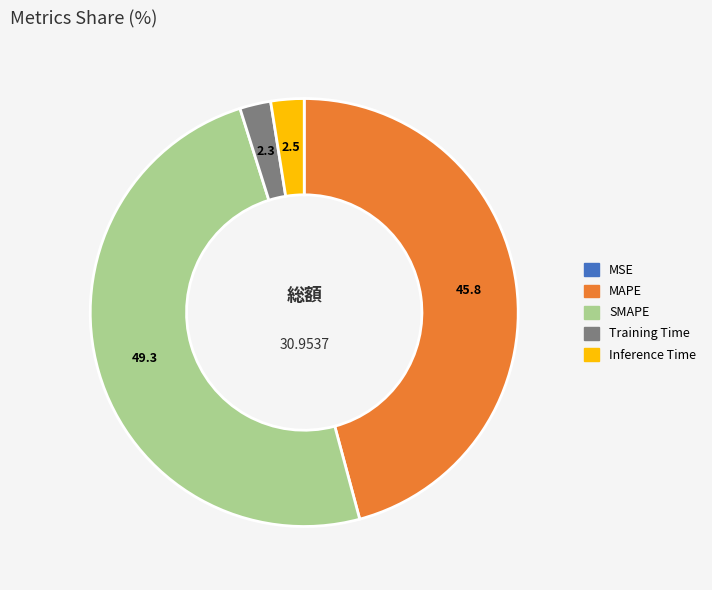

Is the sum of SMAPE and MAPE greater than half?

Yes